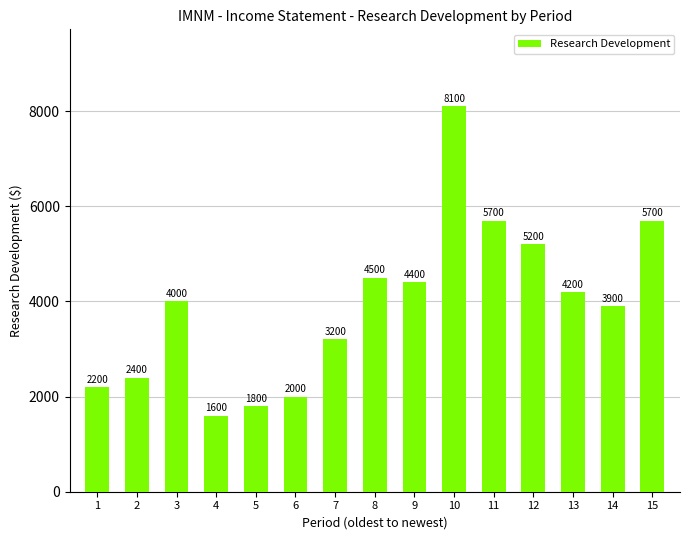

How many data points does each series have?

15